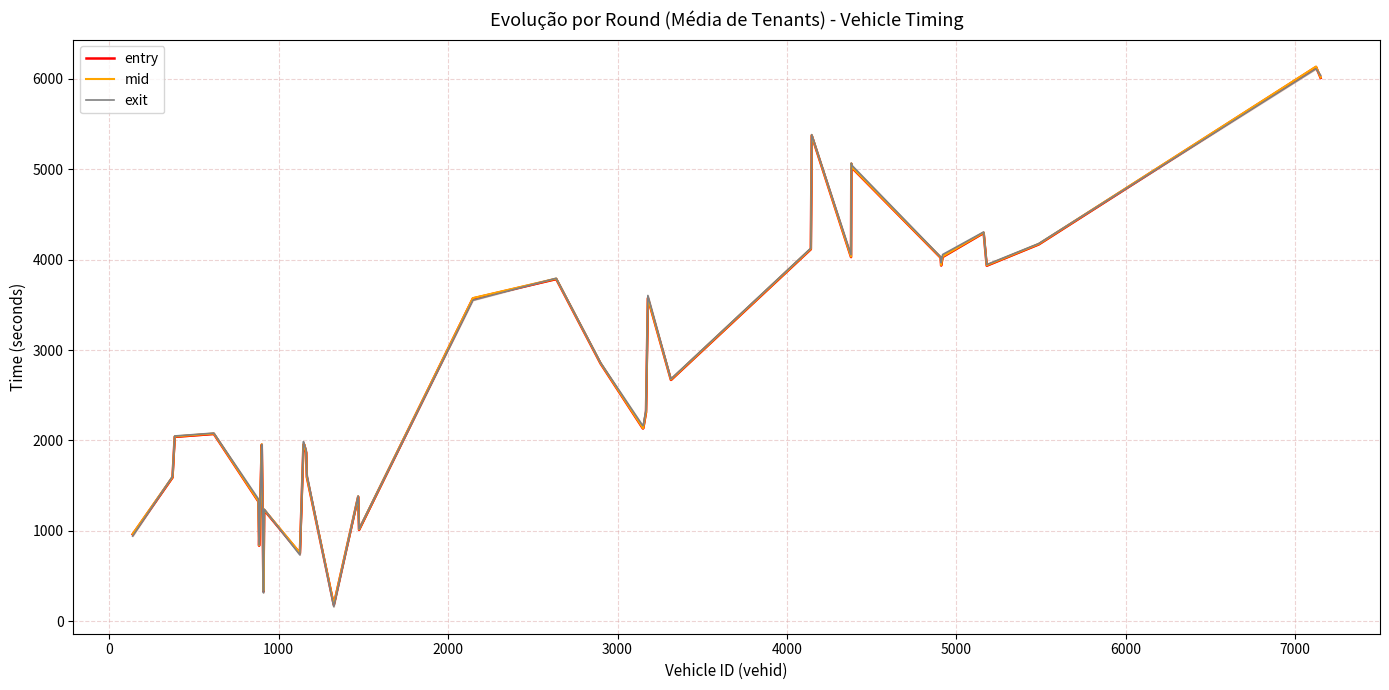

True or false: mid has more than 2 points higher than both neighbors.

True